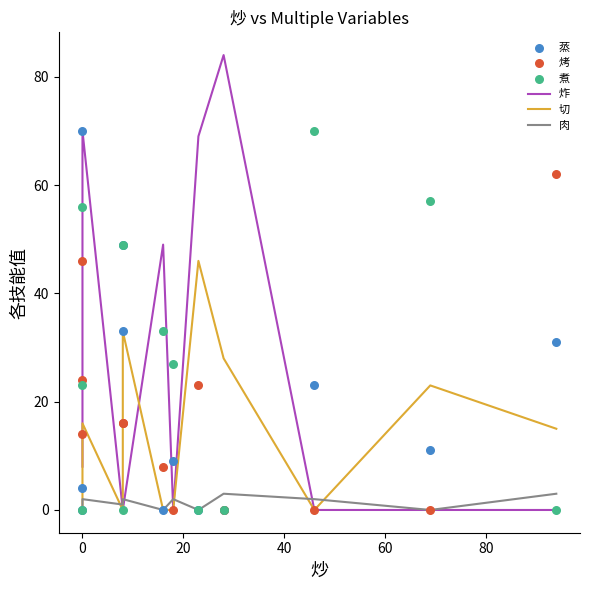

What are all the series names shown in the legend?

炸, 切, 肉, 蒸, 烤, 煮